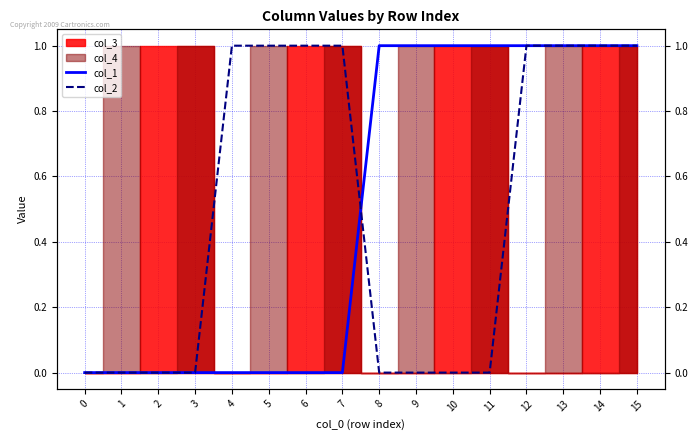

Does the chart display data point markers on the line(s)?

No